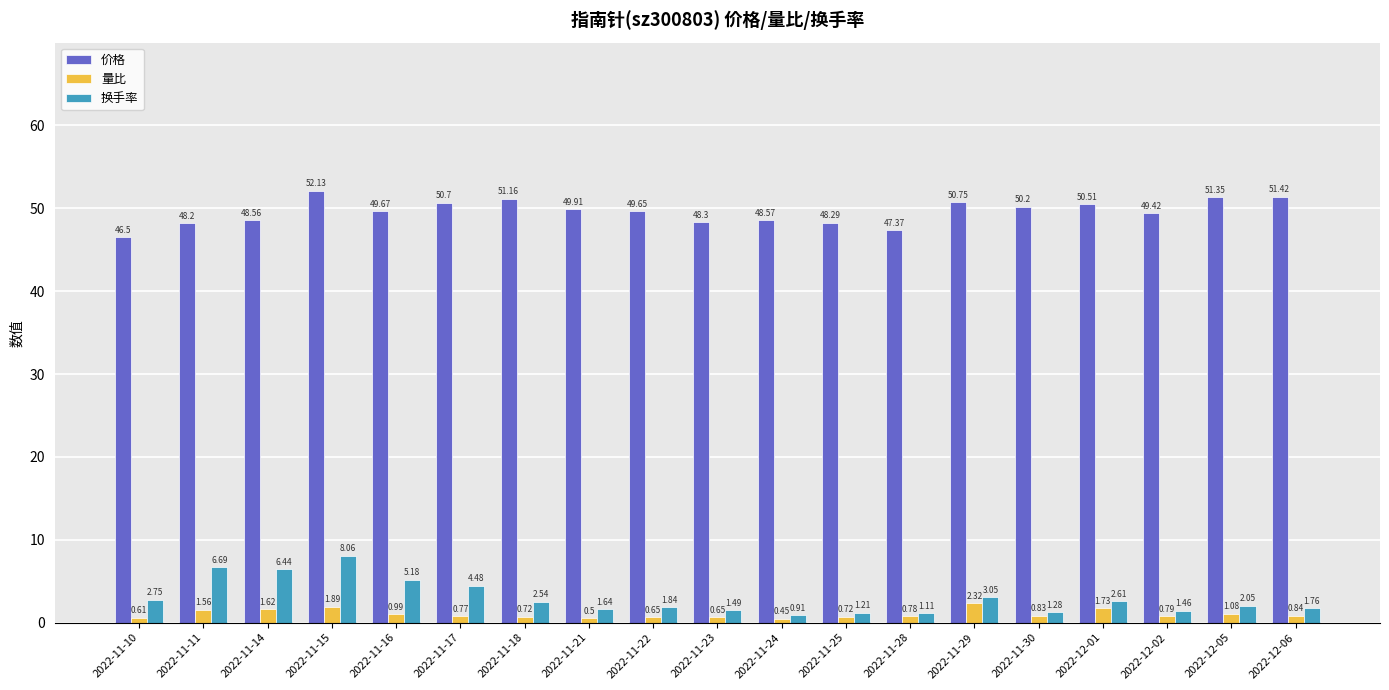

Rank the series at 2022-11-24 from highest to lowest value.

价格, 换手率, 量比